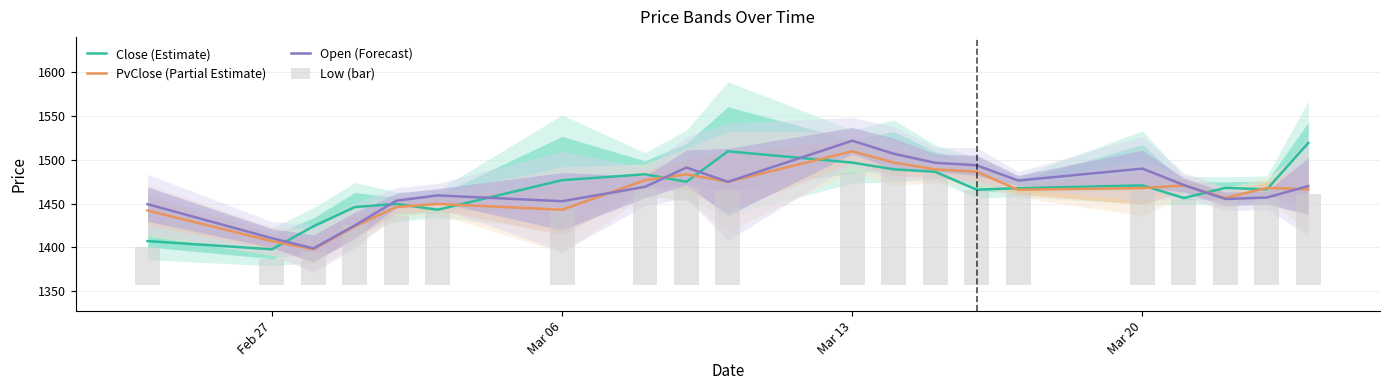

The Open (Forecast) series shows 2120.3 at Feb 27. True or false?

False